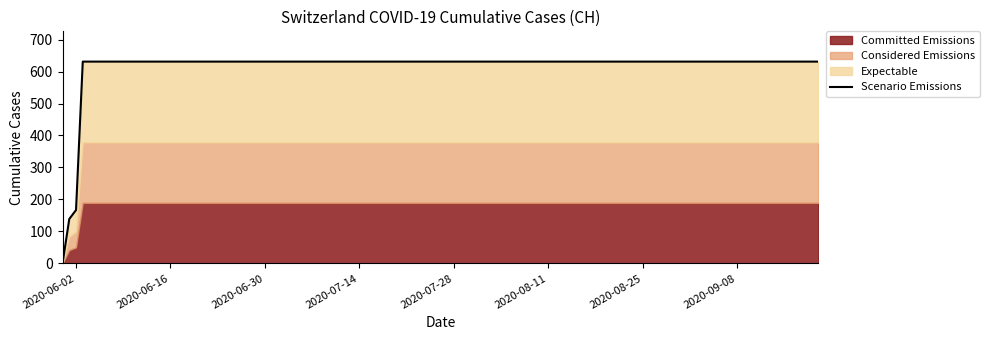

Which has a higher value, 2020-08-11 or 2020-06-16?

2020-08-11